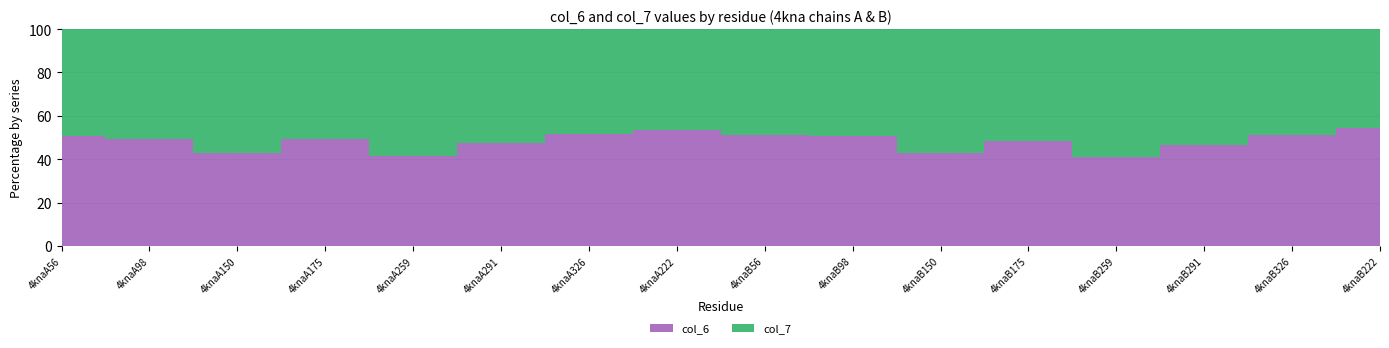

List the series in order of their overall mean, highest first.

col_7, col_6